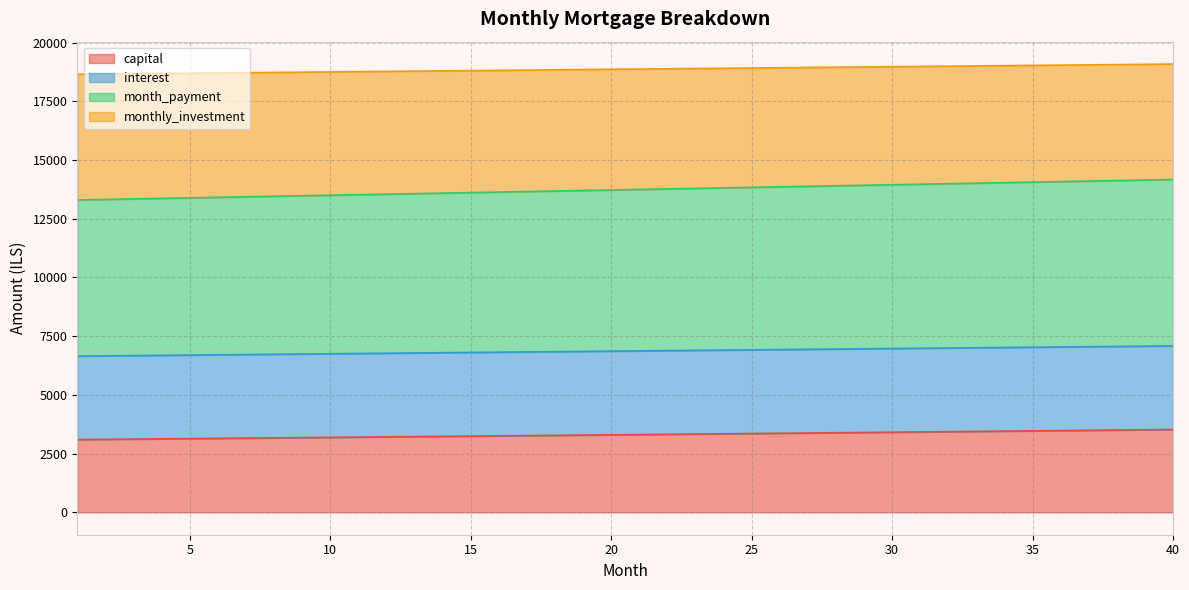

What is the highest value of the capital series?

3525.9